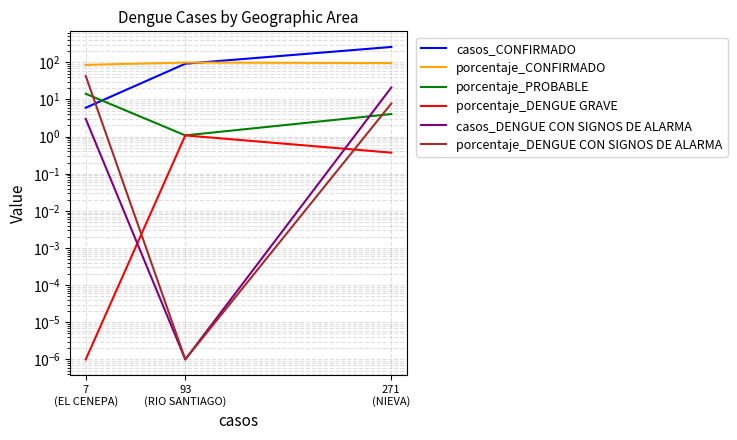

Rank the series by their maximum value, from lowest to highest.

porcentaje_DENGUE GRAVE, porcentaje_PROBABLE, casos_DENGUE CON SIGNOS DE ALARMA, porcentaje_DENGUE CON SIGNOS DE ALARMA, porcentaje_CONFIRMADO, casos_CONFIRMADO